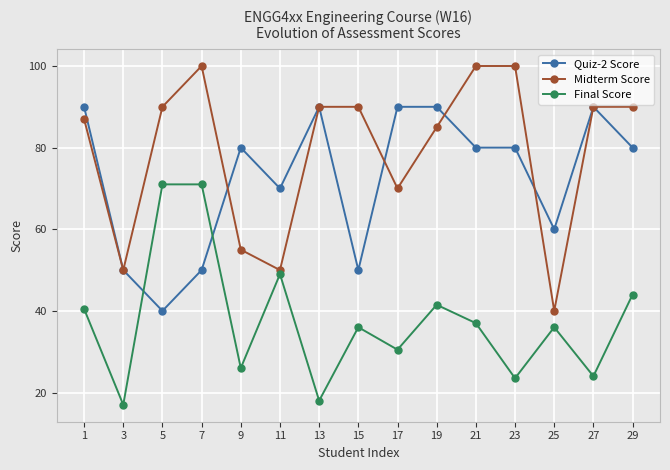

Read the Midterm Score value at 27.

90.0